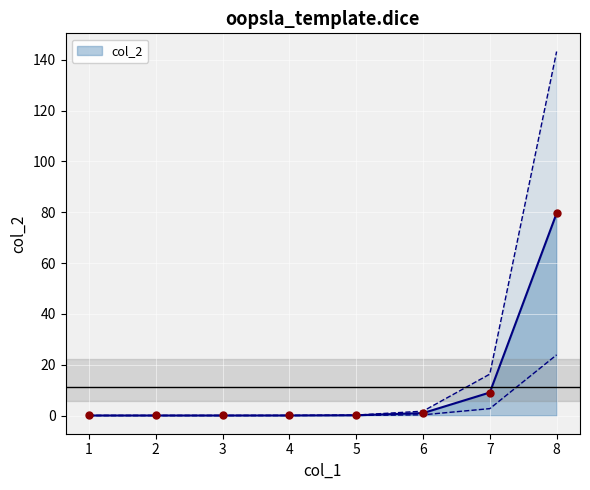

Which has a higher value, 5 or 2?

5